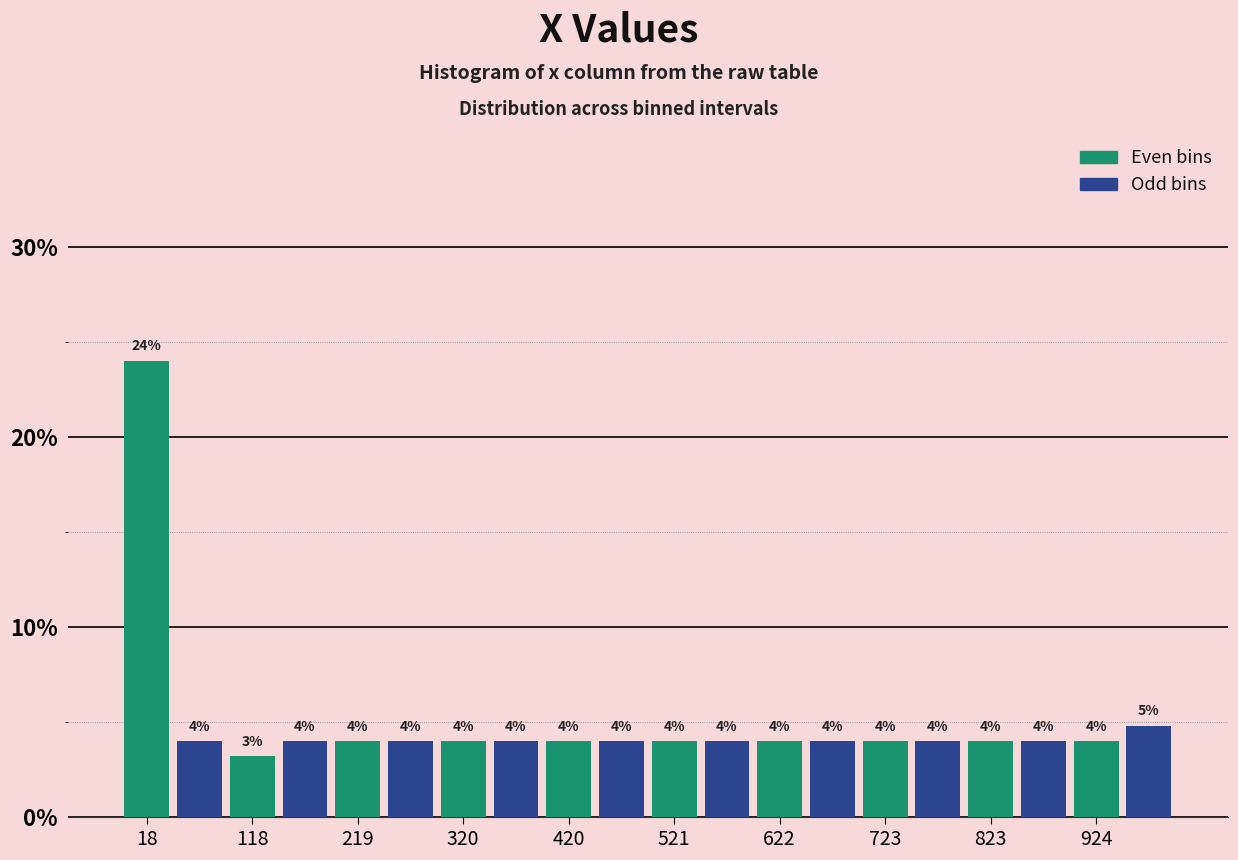

Read against the x-axis, roughly where is the centre of the tallest bar?

20